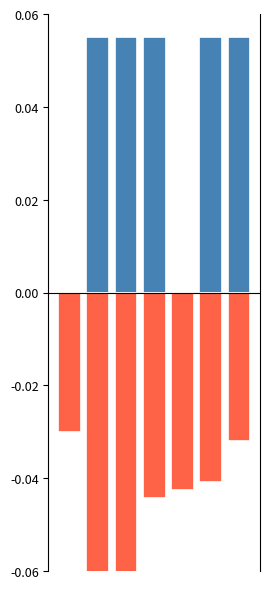

List the labels in order of destination_state value, largest first.

0, 6, 5, 4, 3, 2, 1